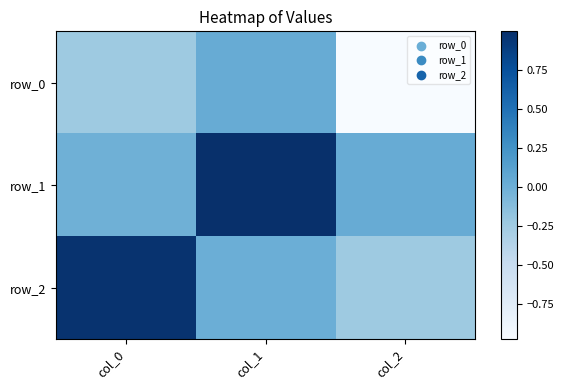

What is the average value of the row_1 series?

0.3